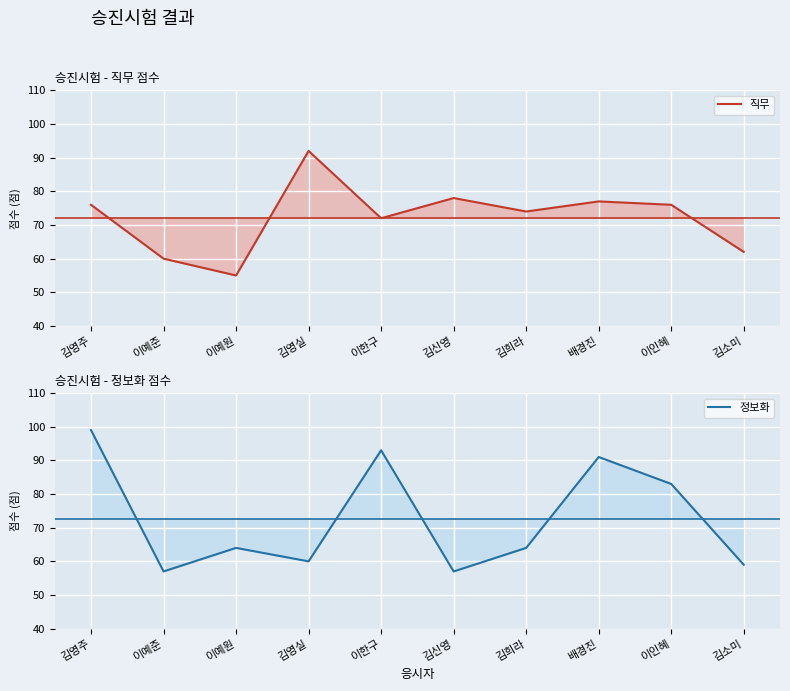

What is the label of the 7th point from the left?

김희라